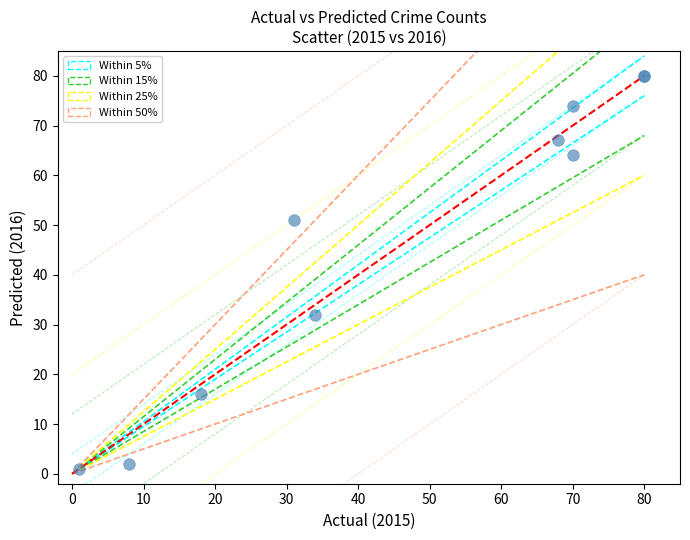

What Y value in the scatter plot is closest to 40?

32